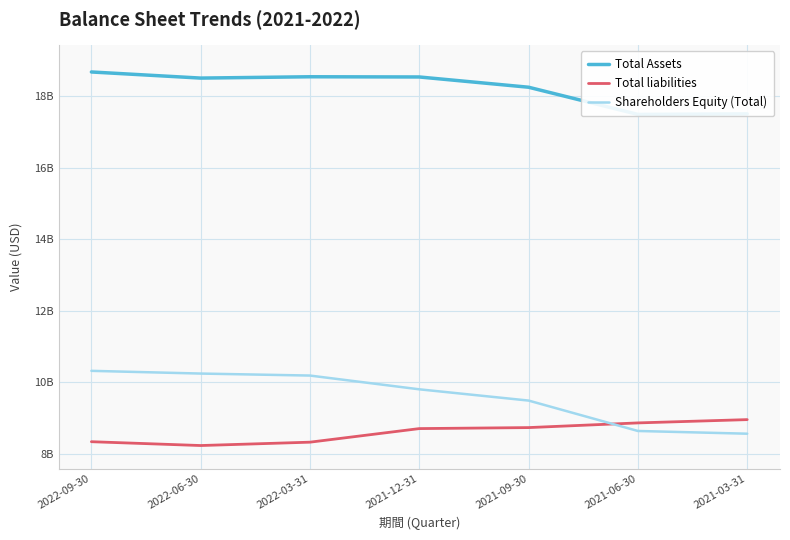

Is the value of Total Assets at 2022-06-30 greater than the value of Shareholders Equity (Total) at 2022-03-31?

Yes